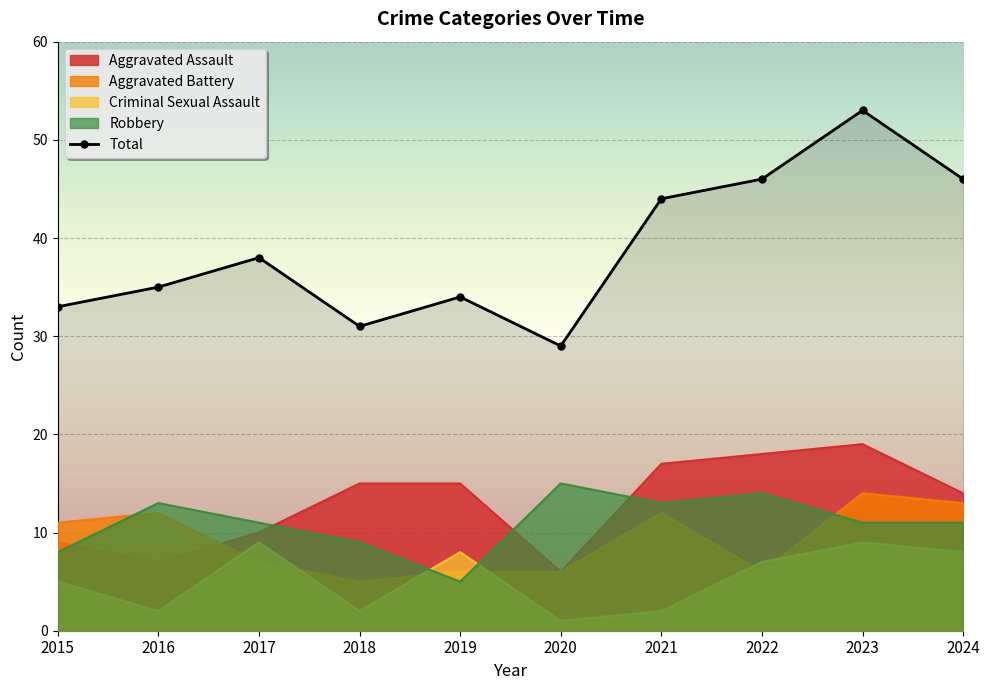

List the labels in order of value, largest first.

2023, 2022, 2024, 2021, 2017, 2016, 2019, 2015, 2018, 2020